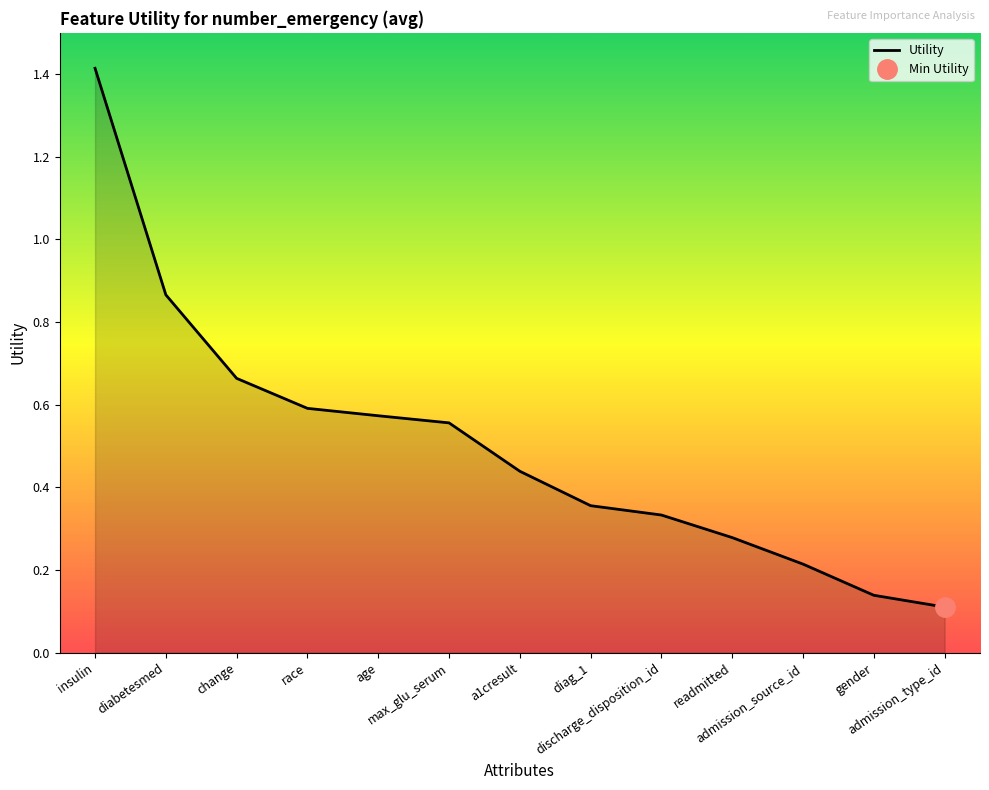

Reading left to right, extract all data points from this chart.

insulin=1.4	diabetesmed=0.9	change=0.7	race=0.6	age=0.6	max_glu_serum=0.6	a1cresult=0.4	diag_1=0.4	discharge_disposition_id=0.3	readmitted=0.3	admission_source_id=0.2	gender=0.1	admission_type_id=0.1